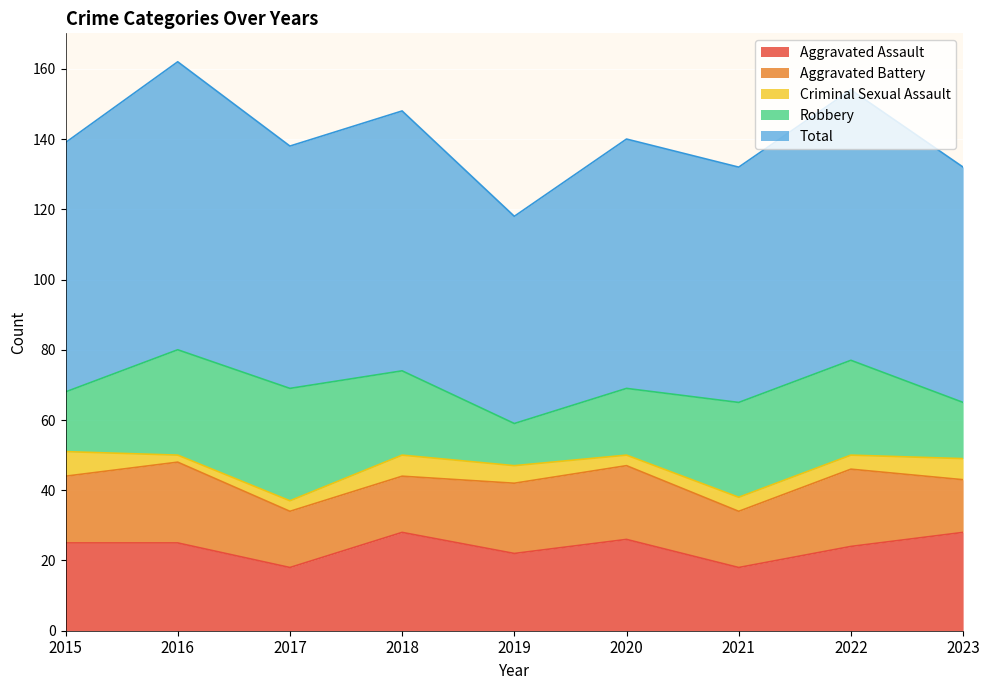

True or false: Total has a value of 69 at 2017.

True